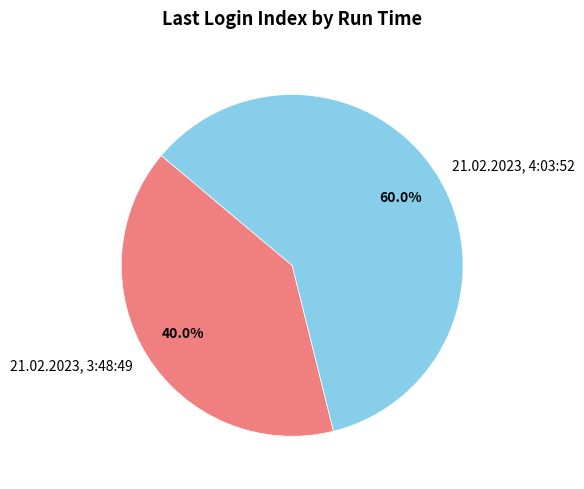

To the nearest percent, what is the difference between the 21.02.2023, 3:48:49 and 21.02.2023, 4:03:52 slice percentages?

20%